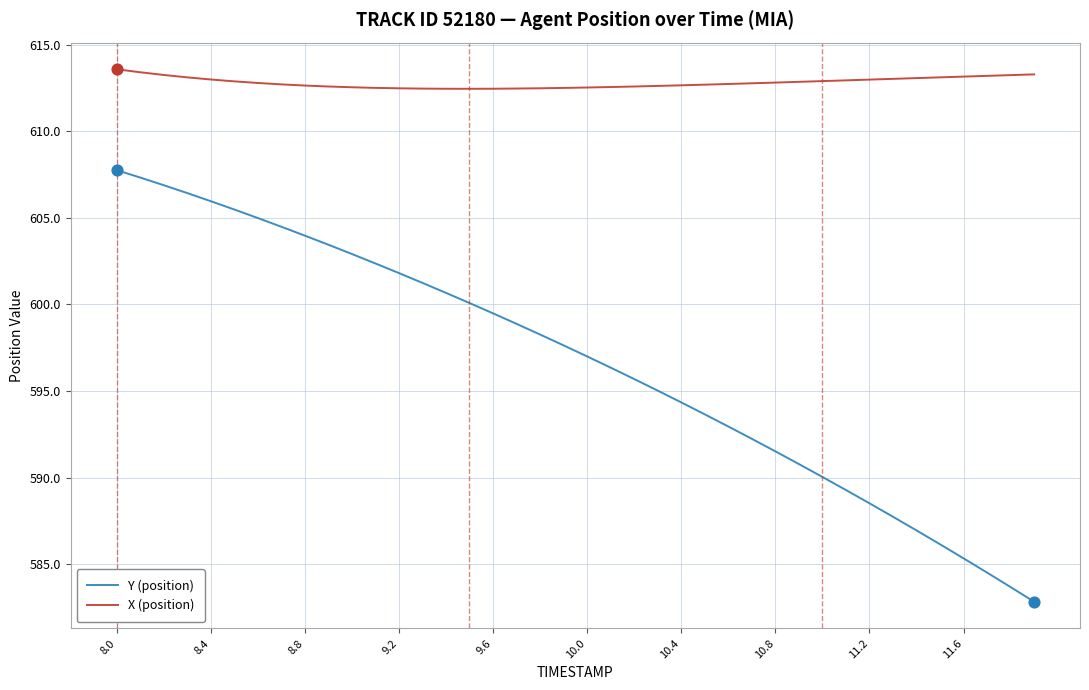

What are all the series names shown in the legend?

Y (position), X (position)